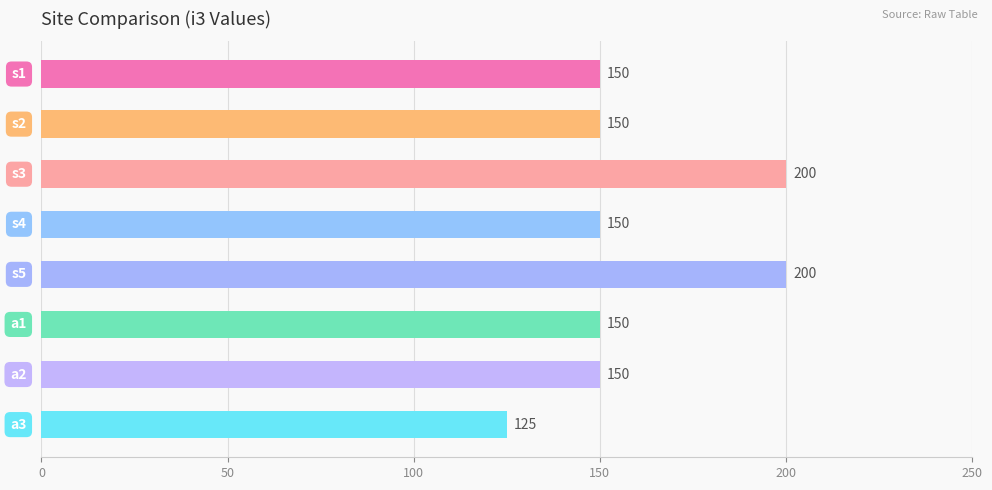

What is the average value?

159